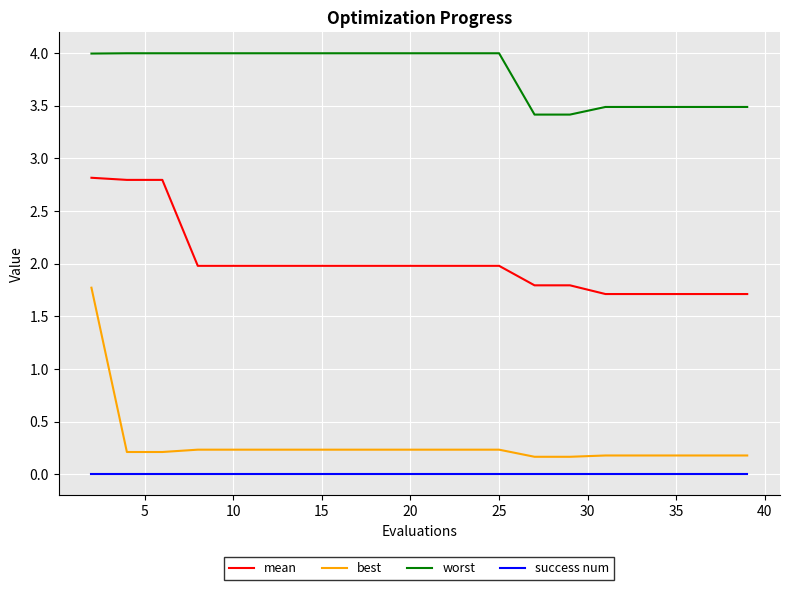

True or false: mean and best cross at least once.

False